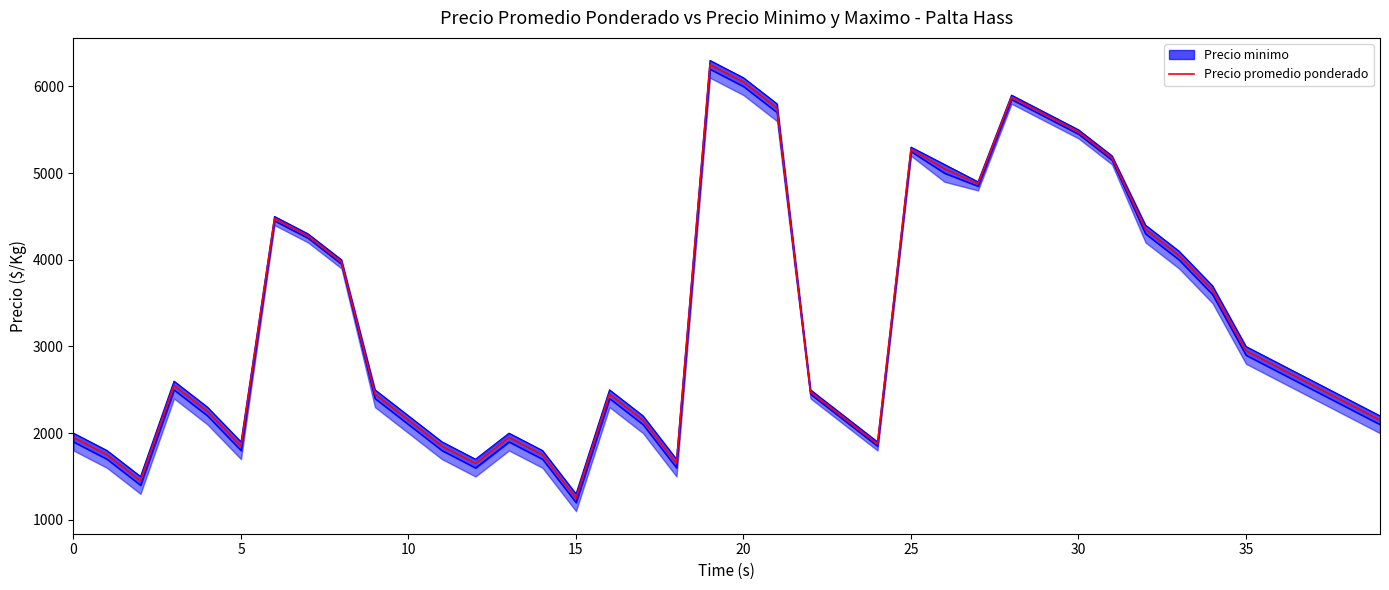

True or false: the data shows 4050 at 33.

True